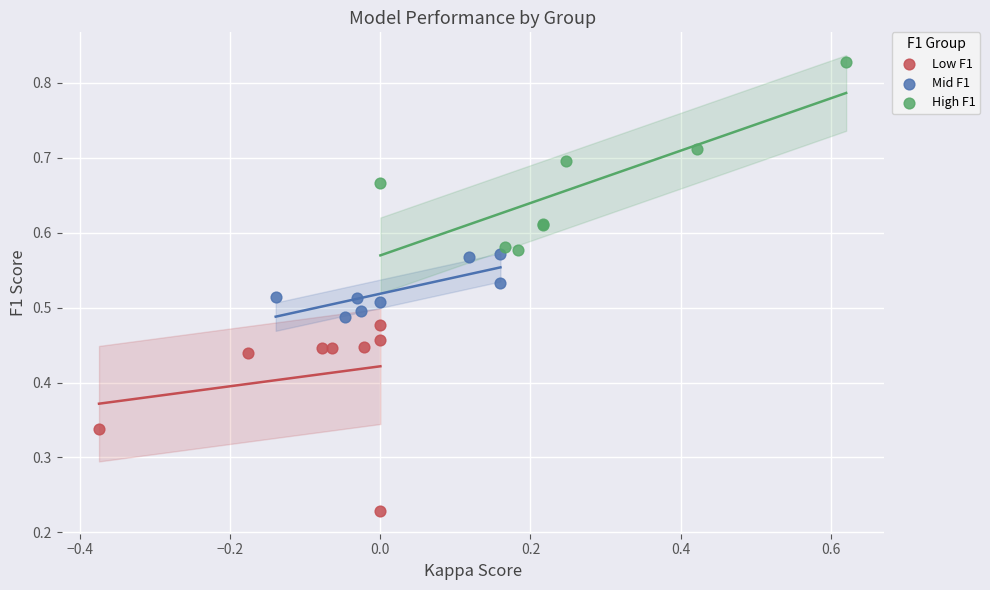

Which series reaches the maximum Y coordinate?

High F1